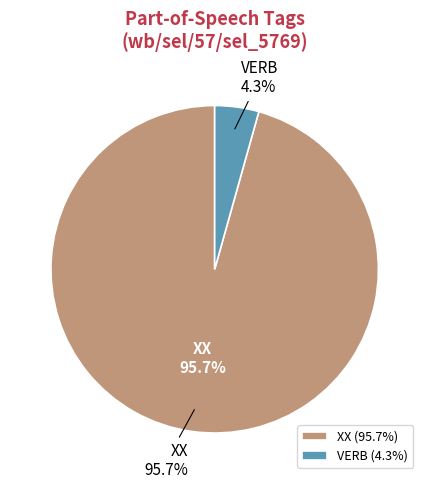

Is there a majority slice in this chart?

Yes